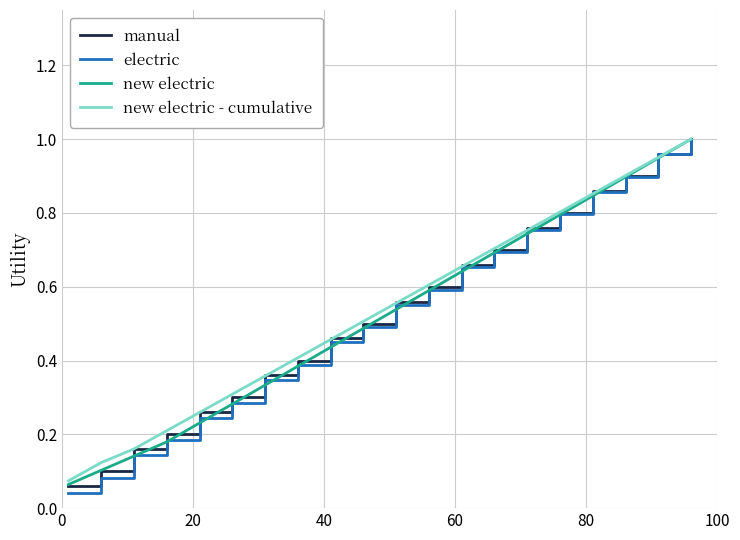

Which series has the widest spread of values?

electric